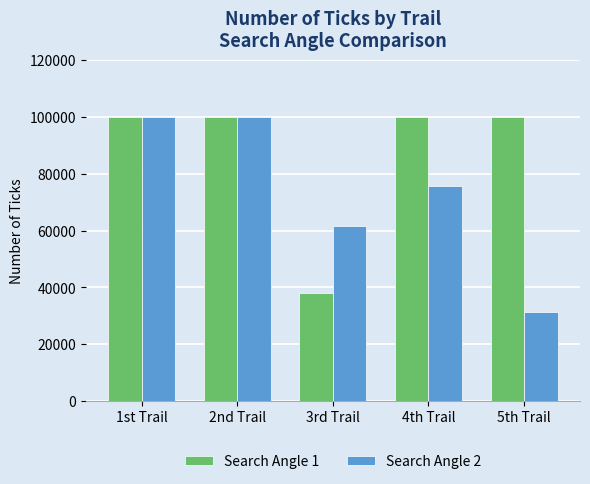

How many bars are there in each group?

2